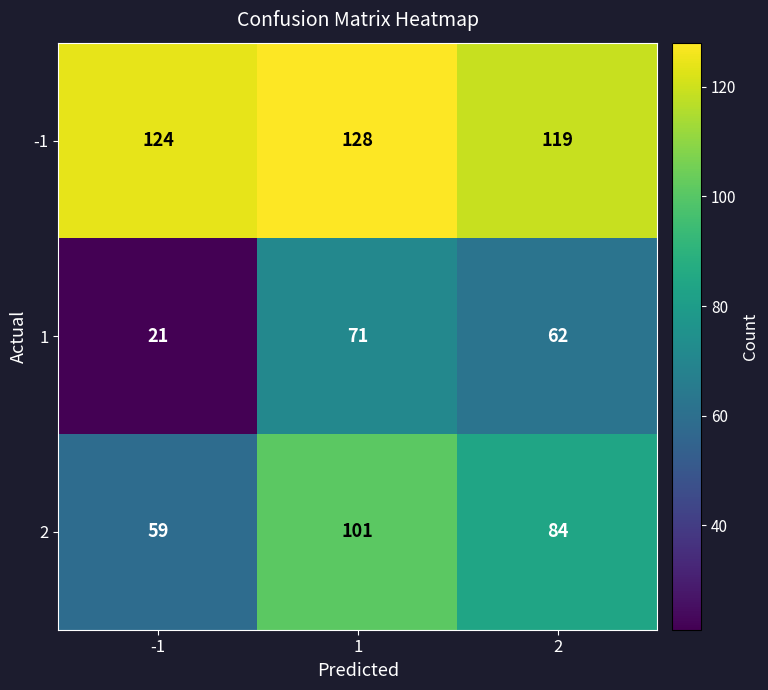

Rank the series at 2 from highest to lowest value.

-1, 2, 1